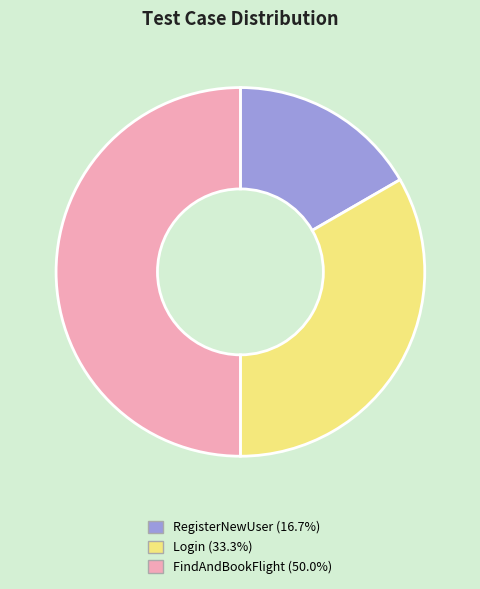

Combined, do FindAndBookFlight and Login account for over 50%?

Yes